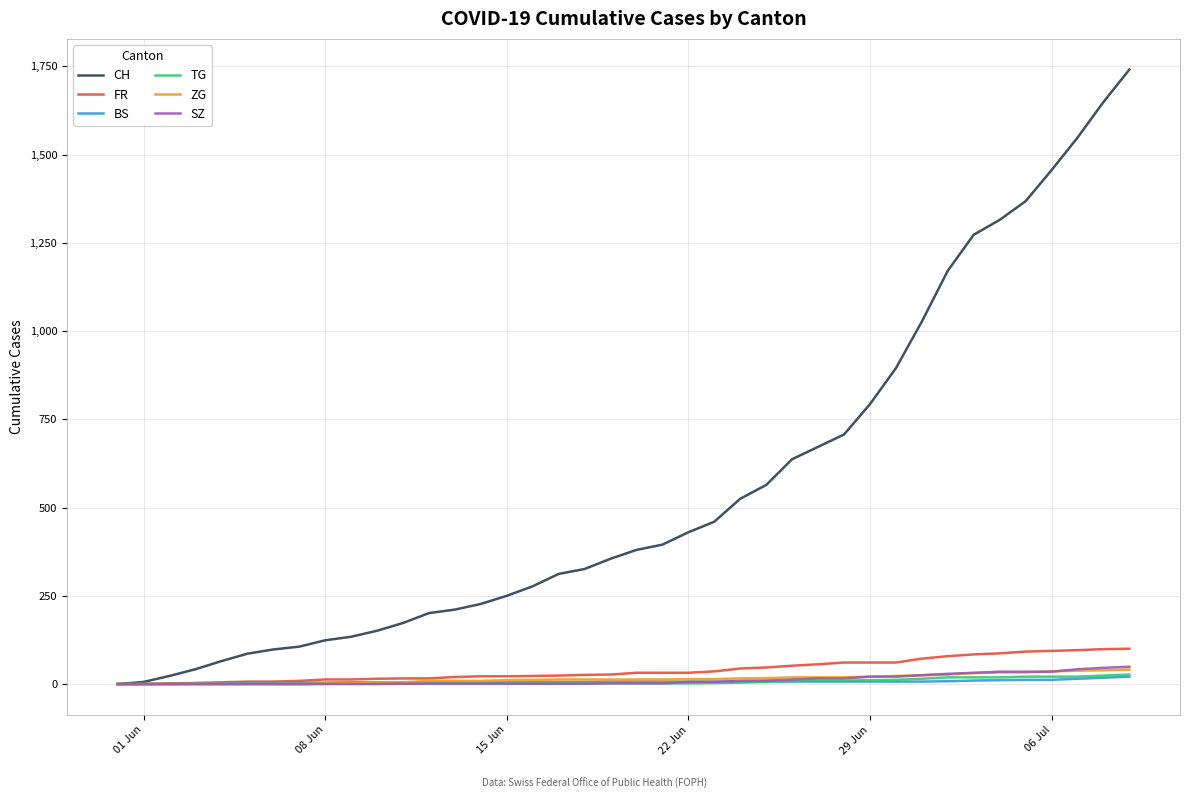

Which series has the widest spread of values?

CH